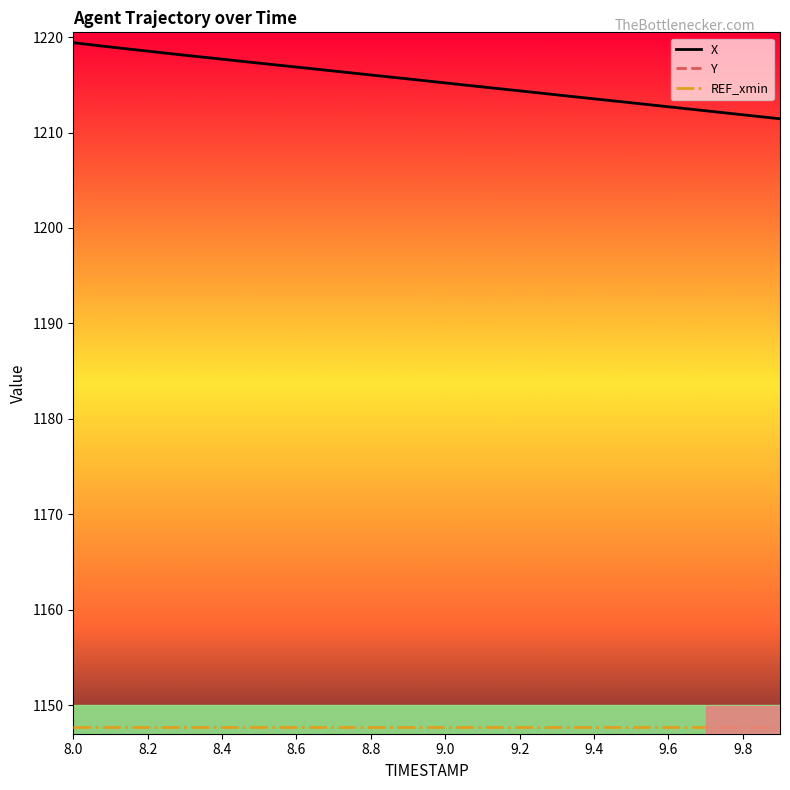

Rank the series by their maximum value, from lowest to highest.

Y, REF_xmin, X